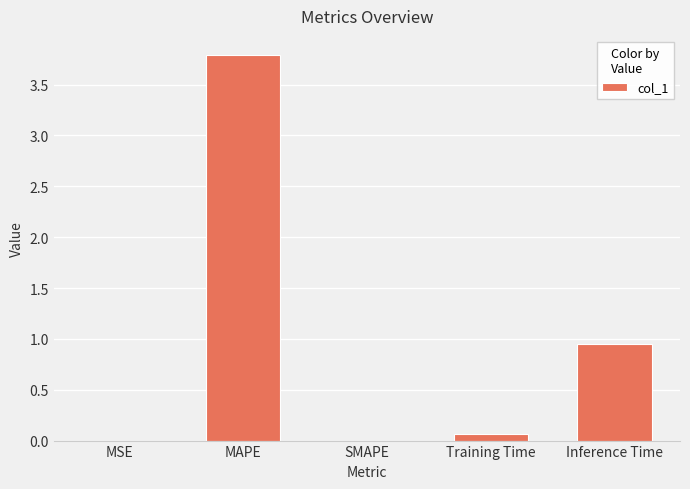

What is the sum of all values?

4.8